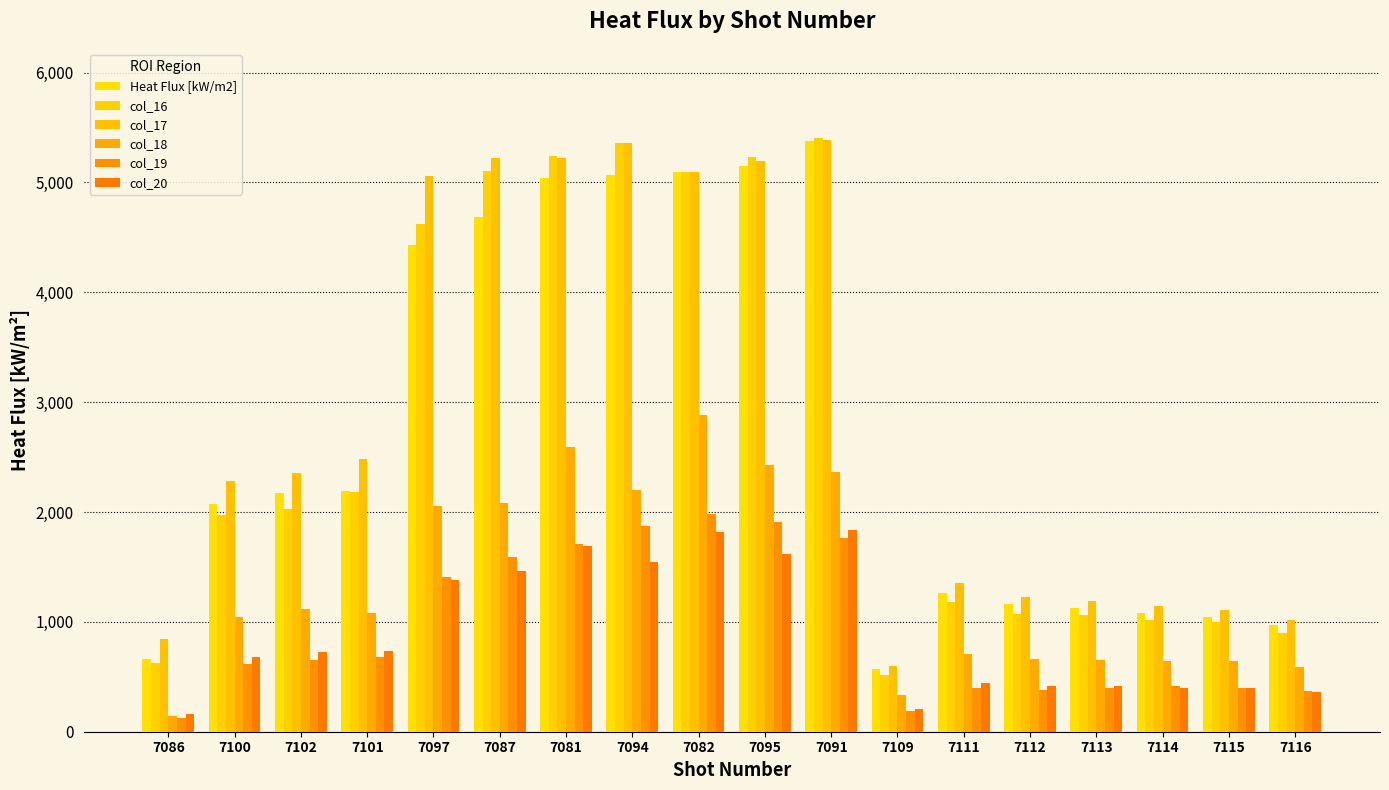

Which category has the highest value across all series?

7091